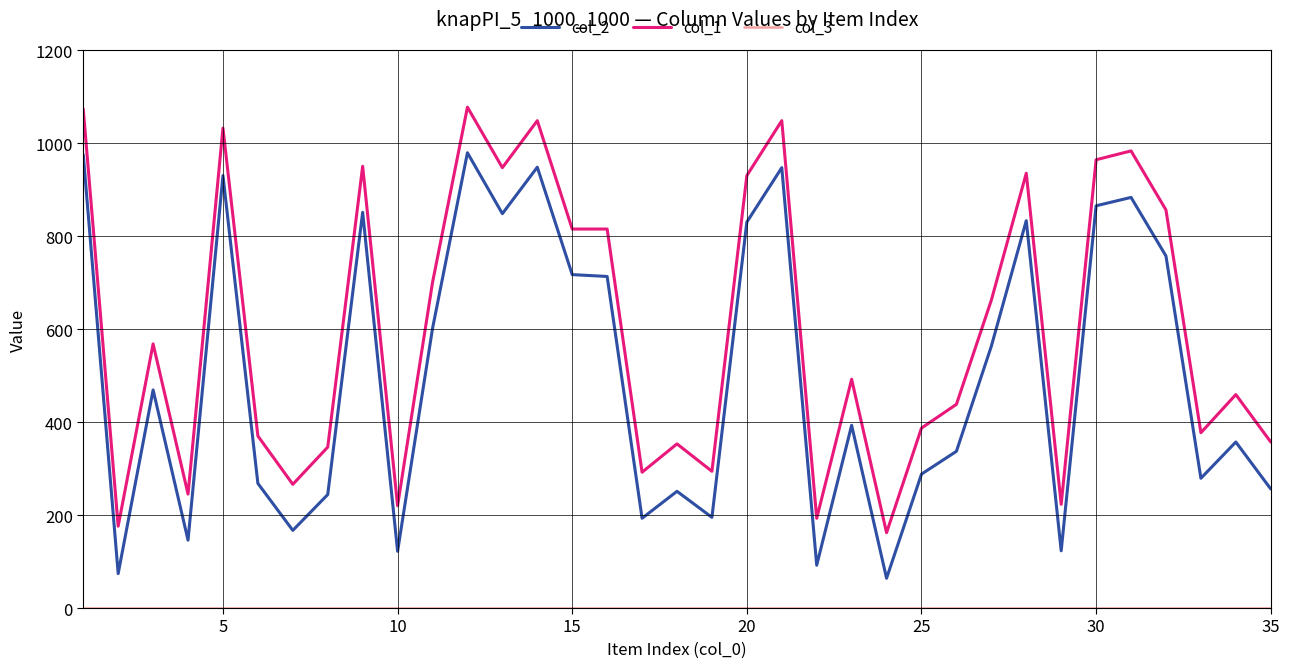

True or false: col_2 and col_1 intersect in this chart.

False